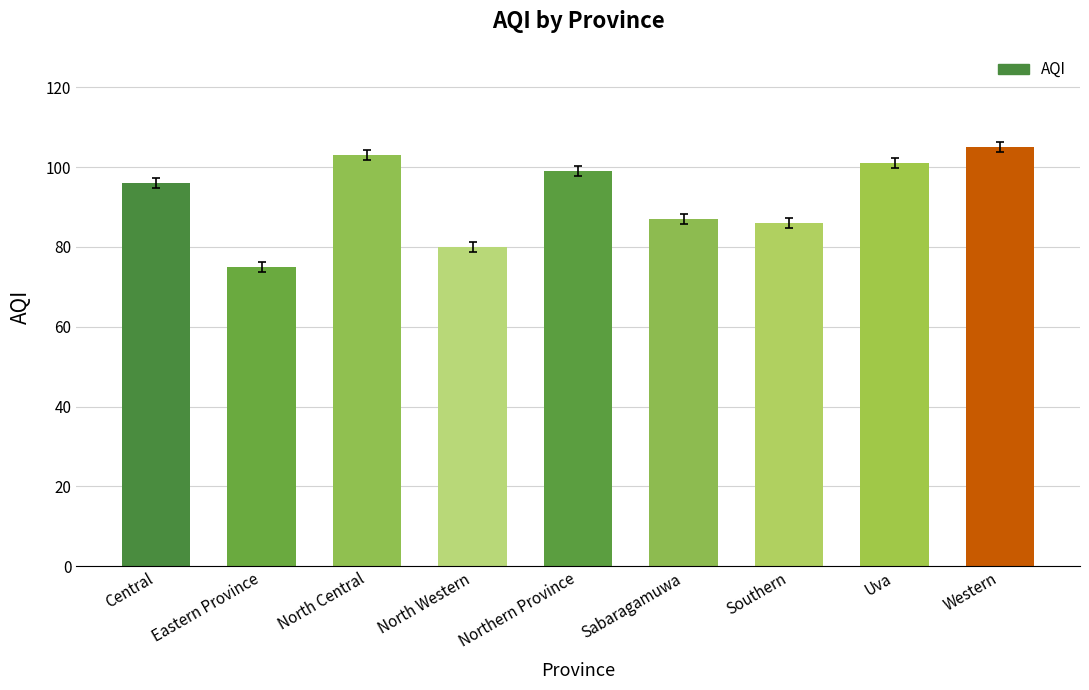

Reading left to right, list all the values displayed in this chart.

Central=96	Eastern Province=75	North Central=103	North Western=80	Northern Province=99	Sabaragamuwa=87	Southern=86	Uva=101	Western=105